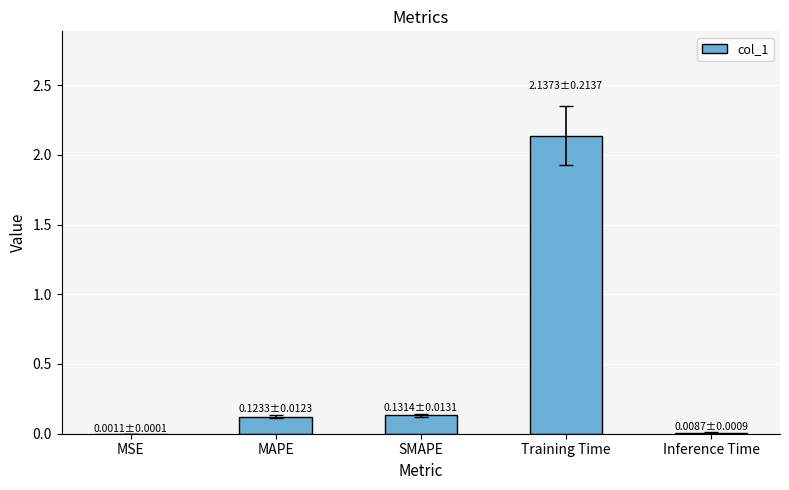

Is it true that the value at MSE is 0.0?

True